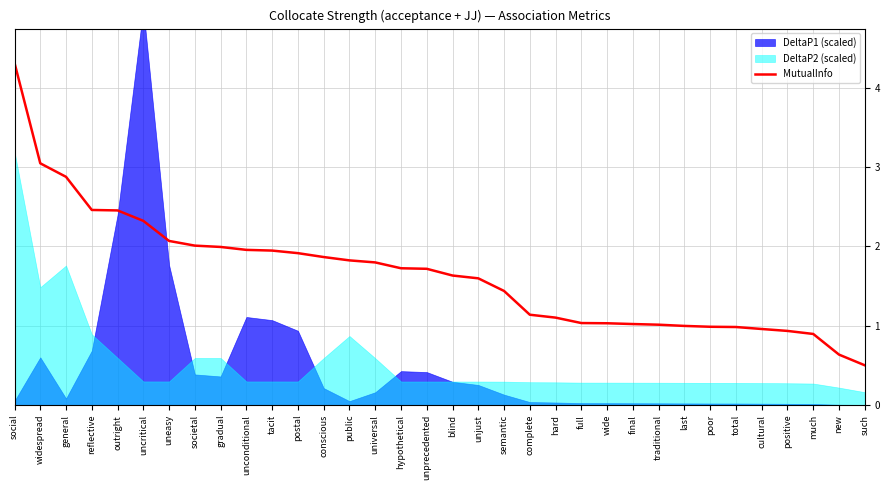

The MutualInfo series shows 0.8 at public. True or false?

False